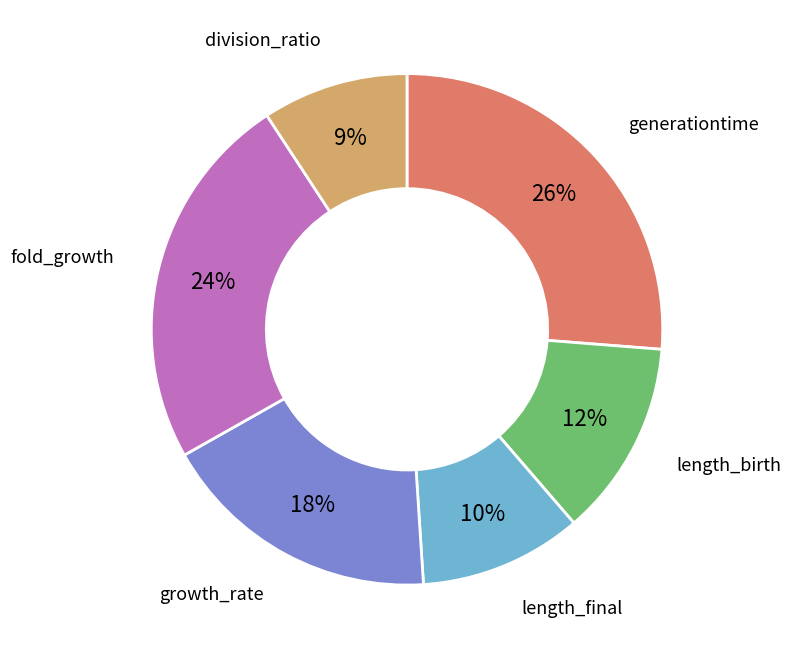

To the nearest percent, what percentage of the pie is growth_rate?

18%